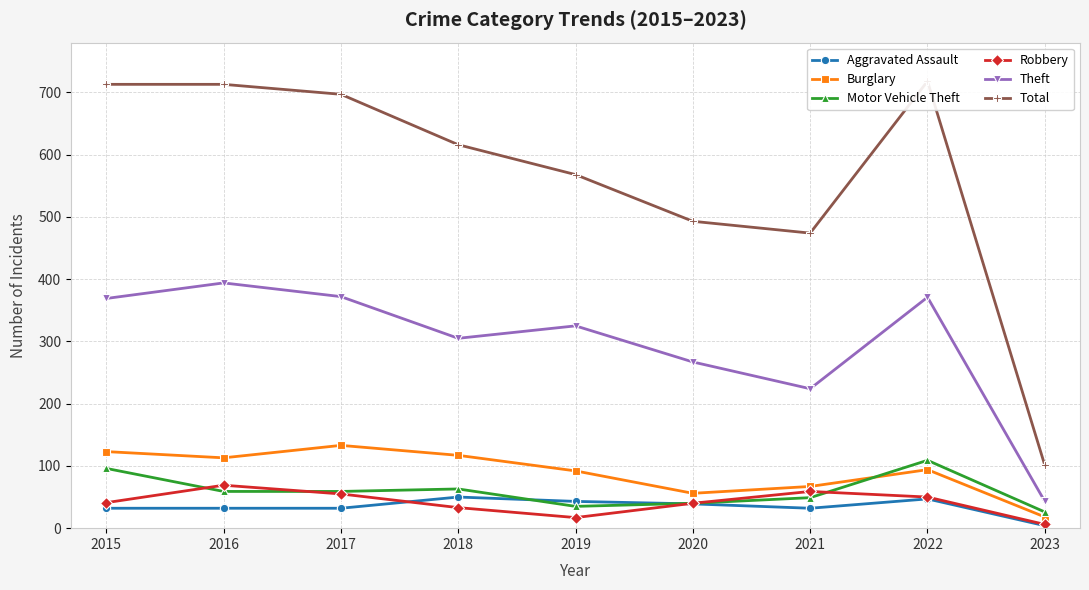

Where is the first local maximum for Robbery?

2016